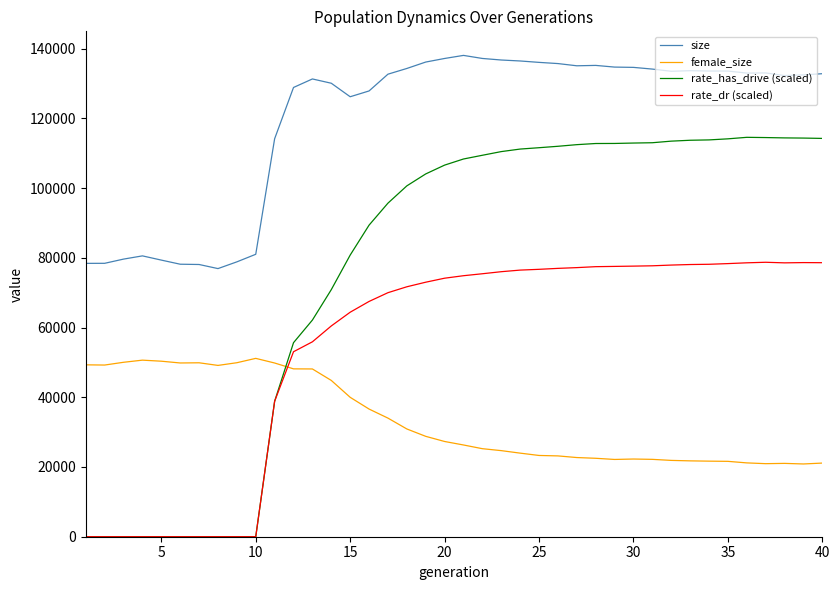

List the series in order of their overall mean, highest first.

size, rate_has_drive (scaled), rate_dr (scaled), female_size